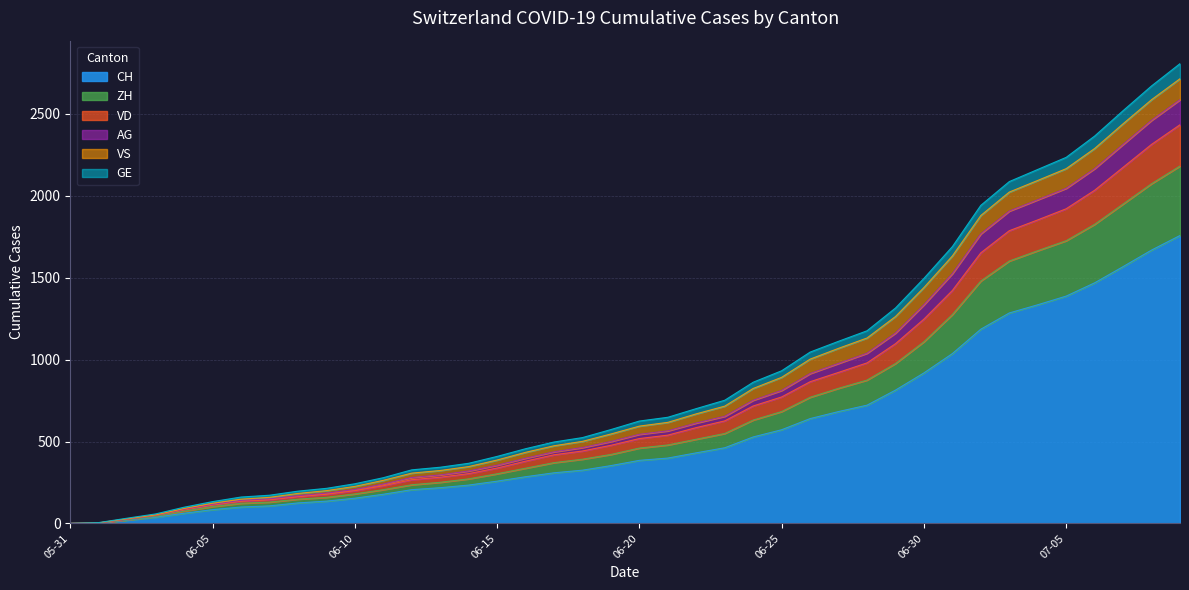

Which category has the highest value across all series?

2020-07-09